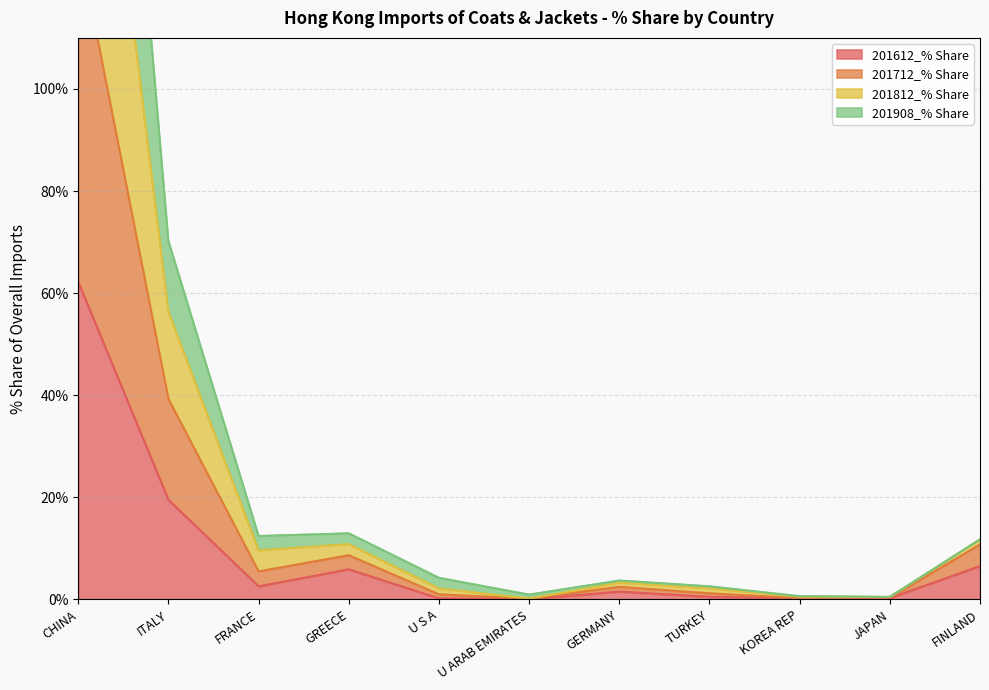

Which category has the highest value in the 201612_% Share series?

CHINA